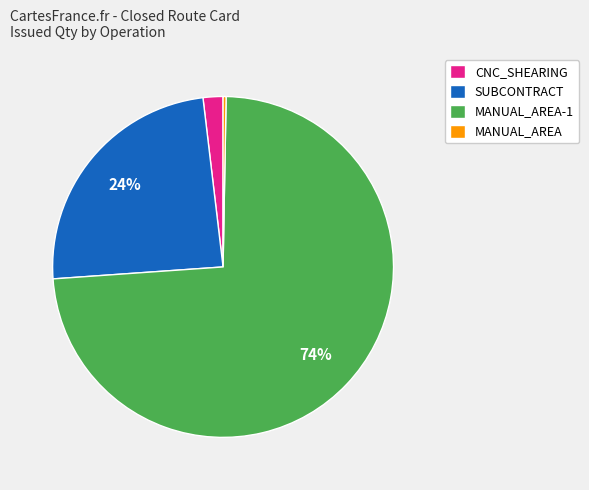

How many segments does this pie chart have?

4